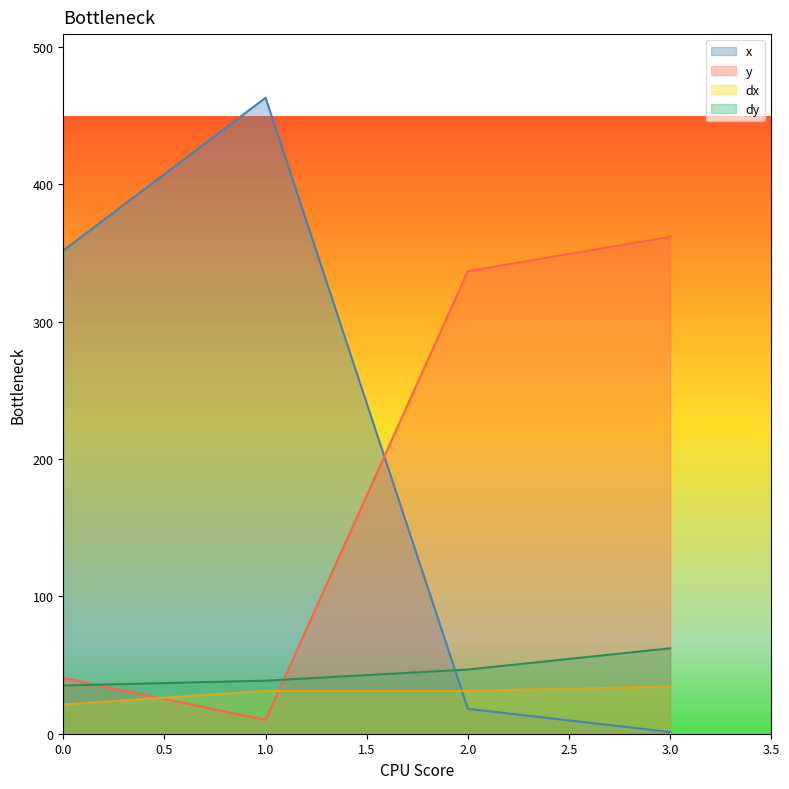

True or false: dy and y intersect in this chart.

True